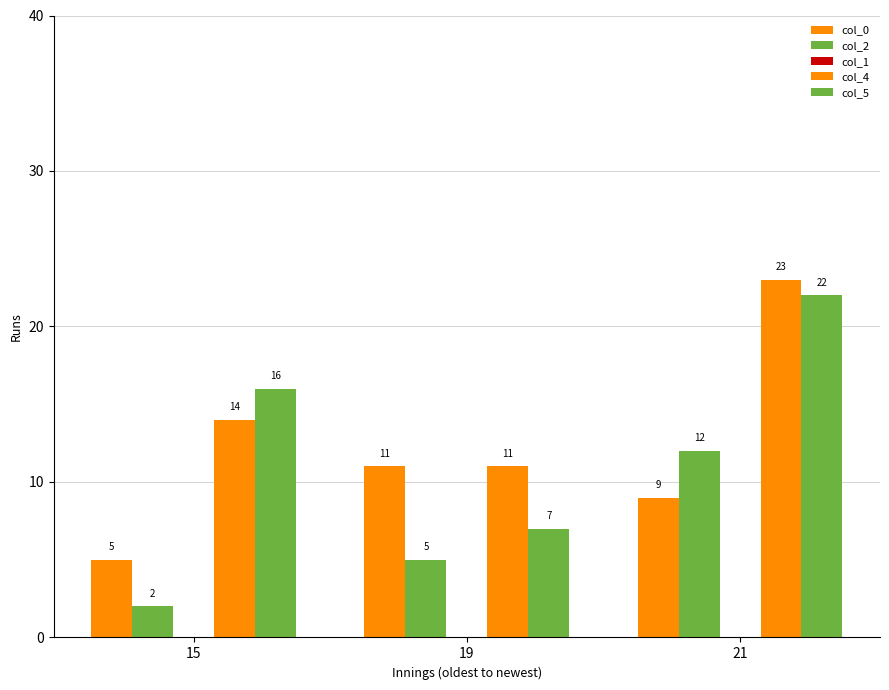

At which label does col_2 reach its minimum?

15